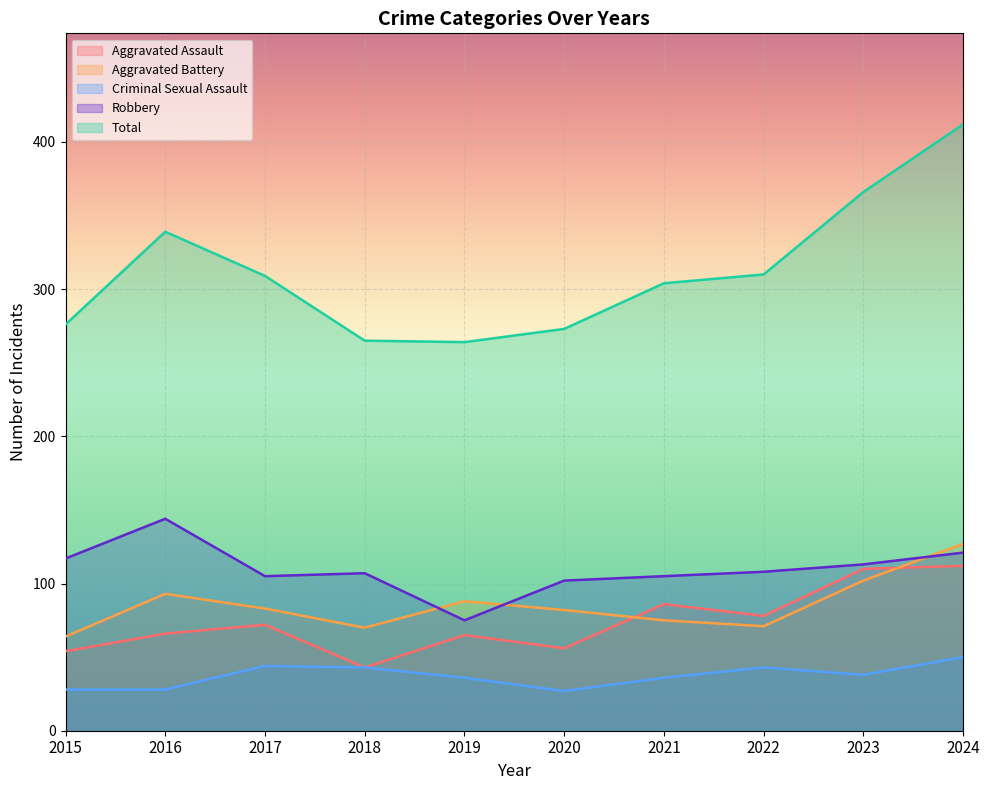

What are all the series names shown in the legend?

Aggravated Assault, Aggravated Battery, Criminal Sexual Assault, Robbery, Total